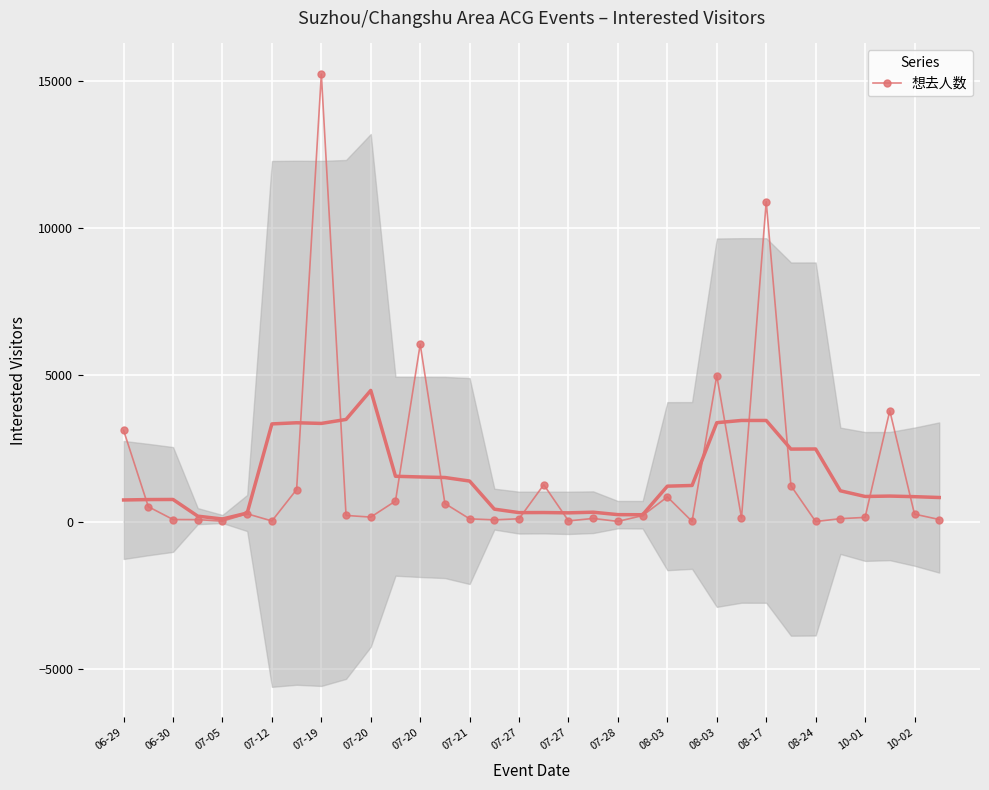

The value at 10-01 is 87. True or false?

False